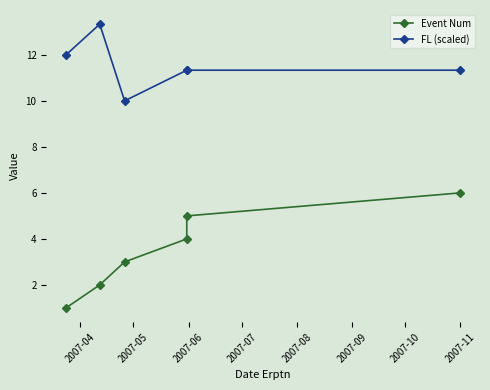

Count the FL (scaled) values in the range 11 to 12.

4